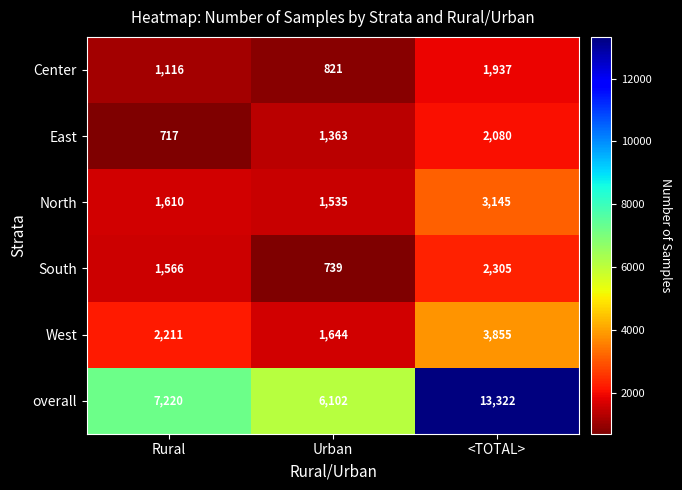

Where is South nearest to the value 1522?

Rural